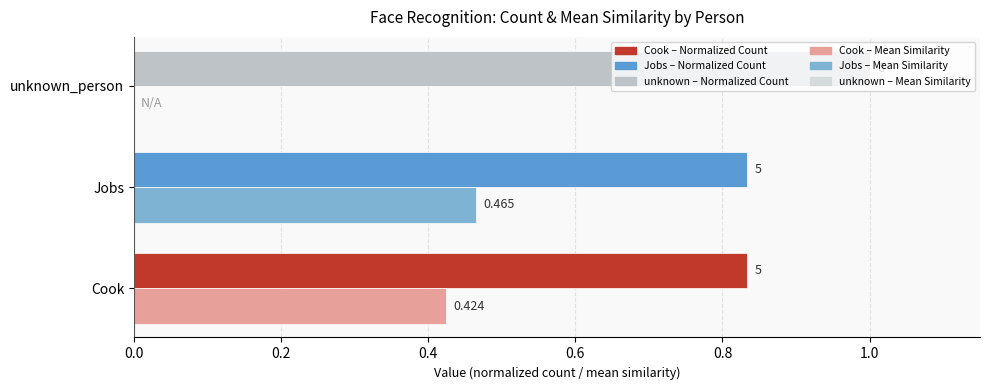

The value of Normalized Count at Jobs is 0.8. True or false?

True